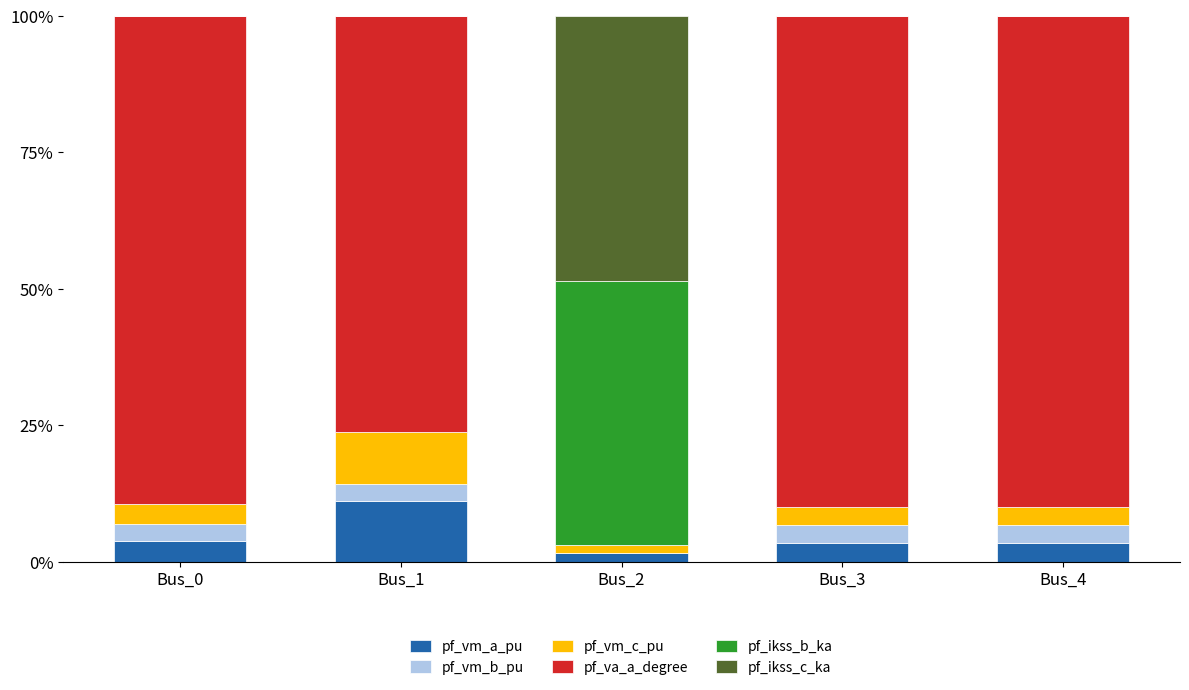

What is the maximum value for pf_vm_a_pu?

11.1